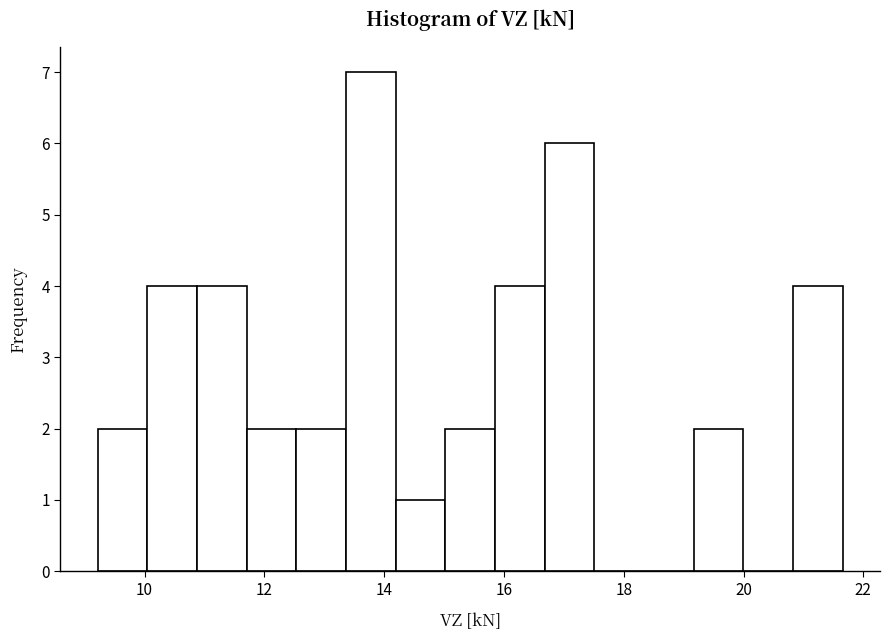

Over which range of the x-axis is the bar tallest?

13.4 to 14.2